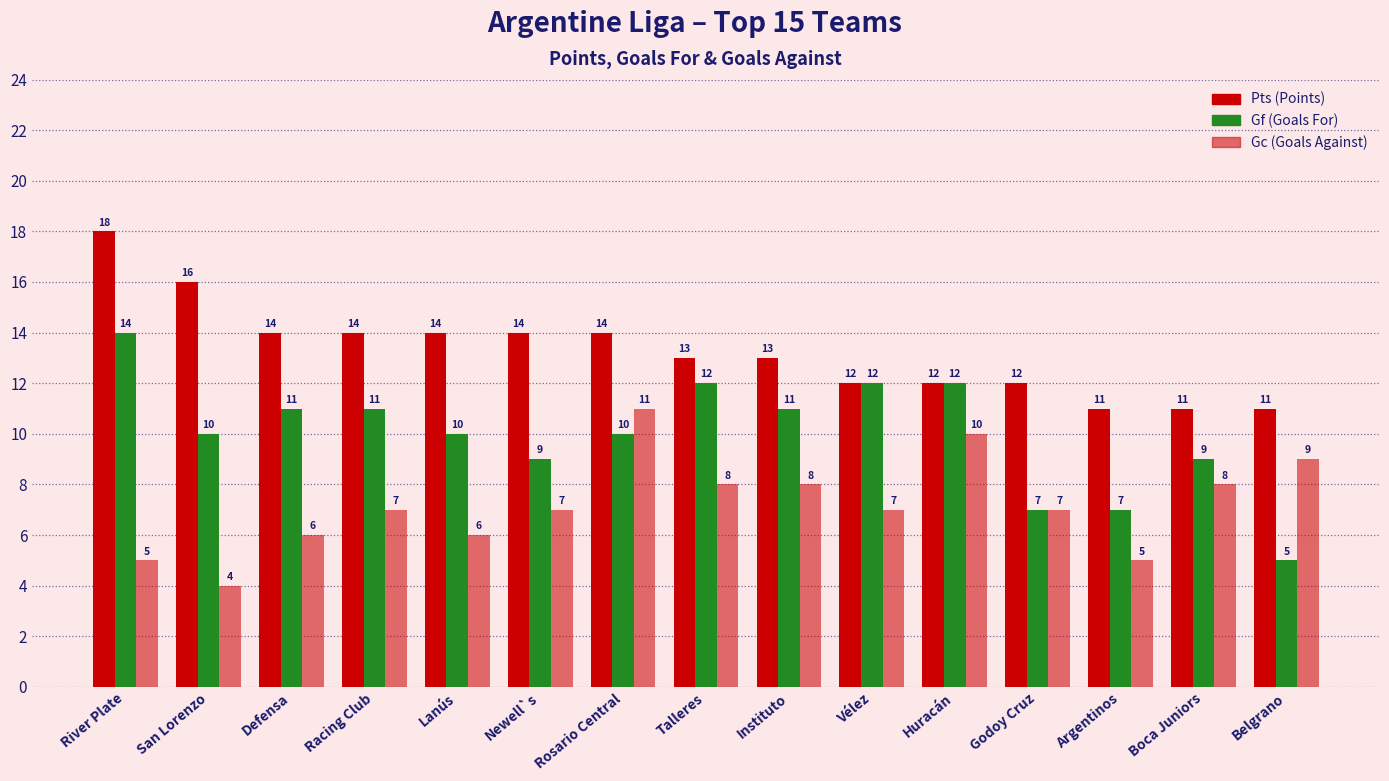

Reading left to right, extract all data points from this chart.

Pts: 18	16	14	14	14	14	14	13	13	12	12	12	11	11	11
Gf: 14	10	11	11	10	9	10	12	11	12	12	7	7	9	5
Gc: 5	4	6	7	6	7	11	8	8	7	10	7	5	8	9